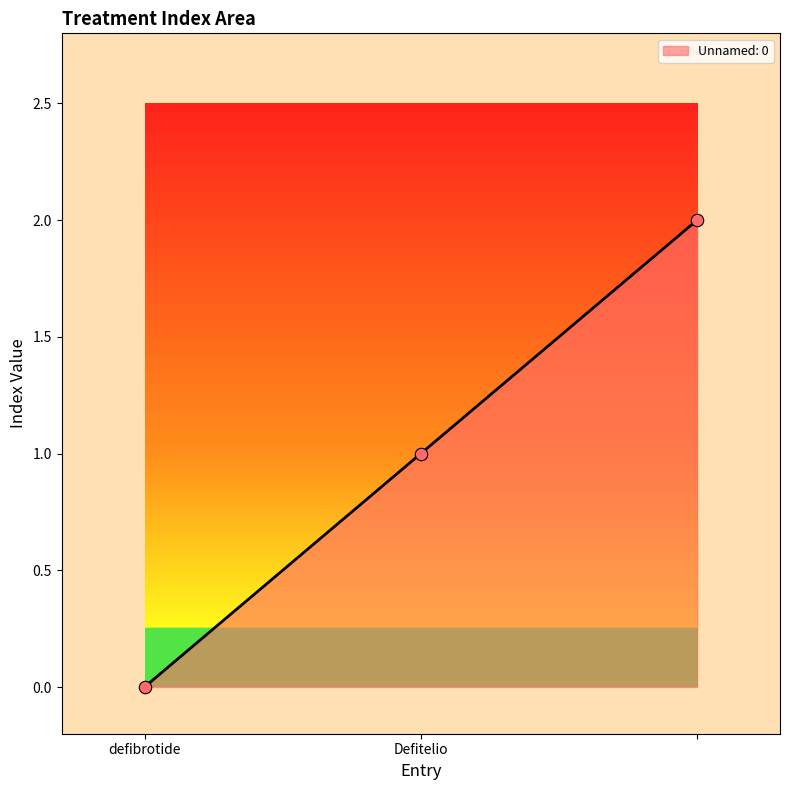

What is the sum of all values?

3